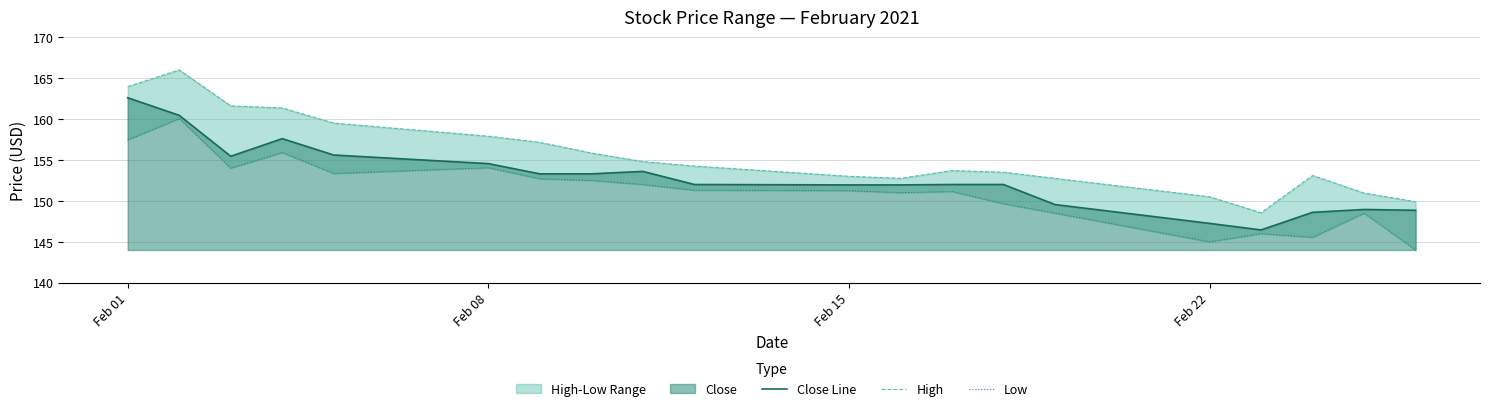

The Close Line series shows 38.4 at Feb 22. True or false?

False